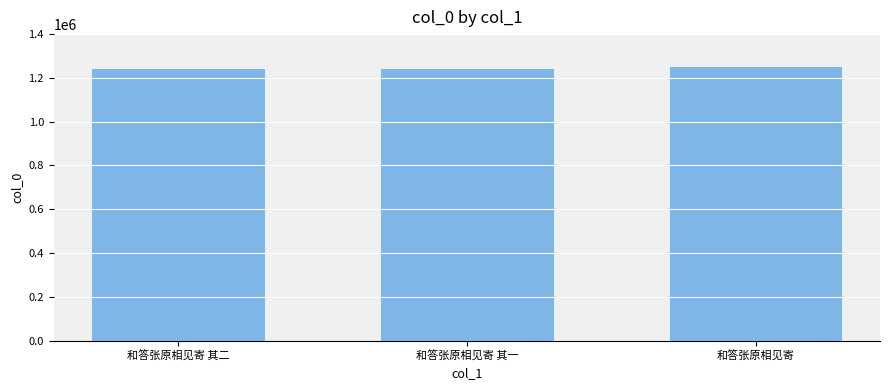

What is the maximum value shown in the chart?

1252336